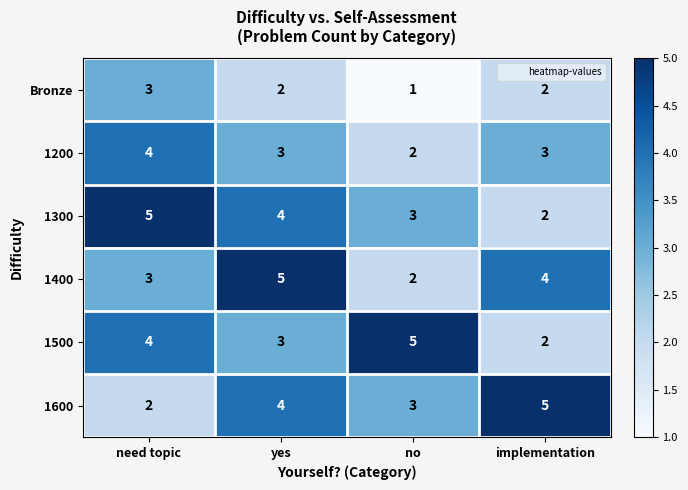

The 1600 series shows 1 at yes. True or false?

False